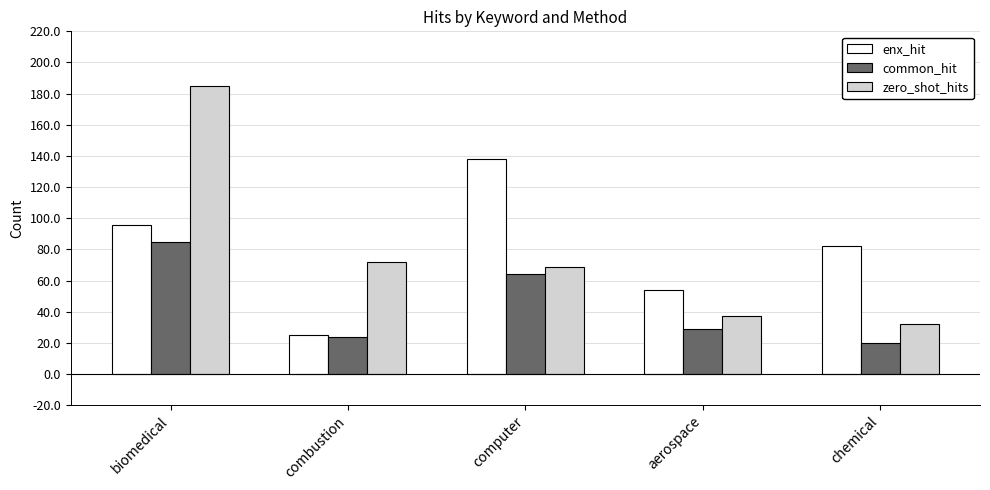

Reading right to left, list all the values displayed in this chart.

enx_hit: 82	54	138	25	96
common_hit: 20	29	64	24	85
zero_shot_hits: 32	37	69	72	185